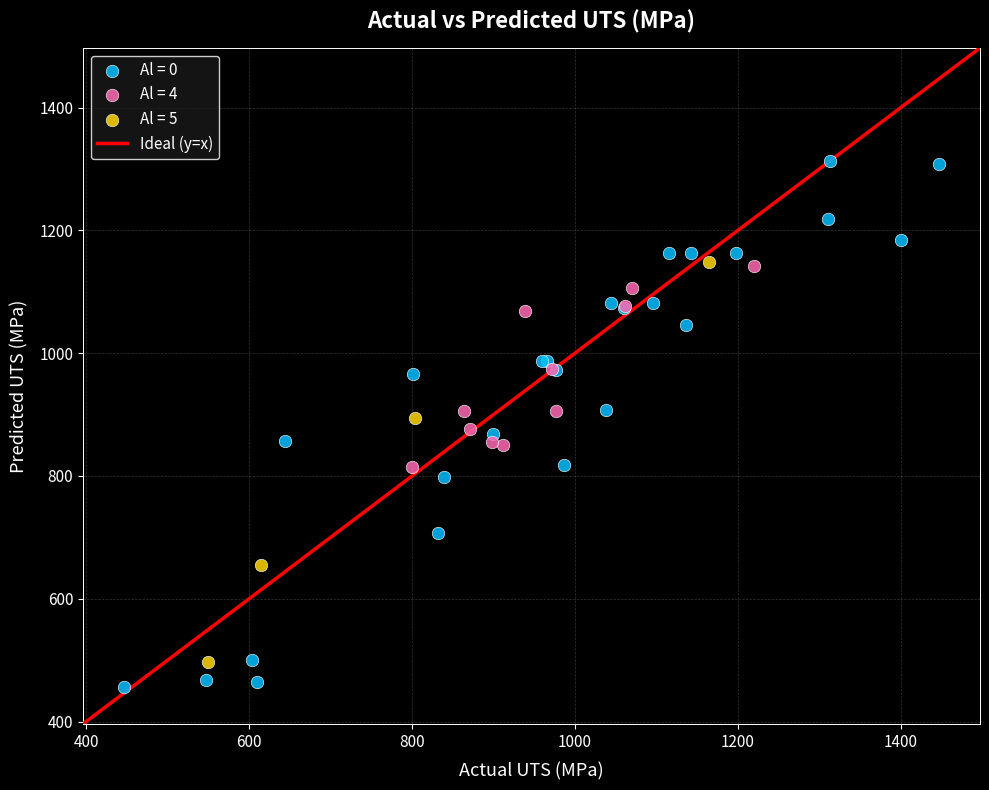

Which series reaches the maximum Y coordinate?

Al = 0